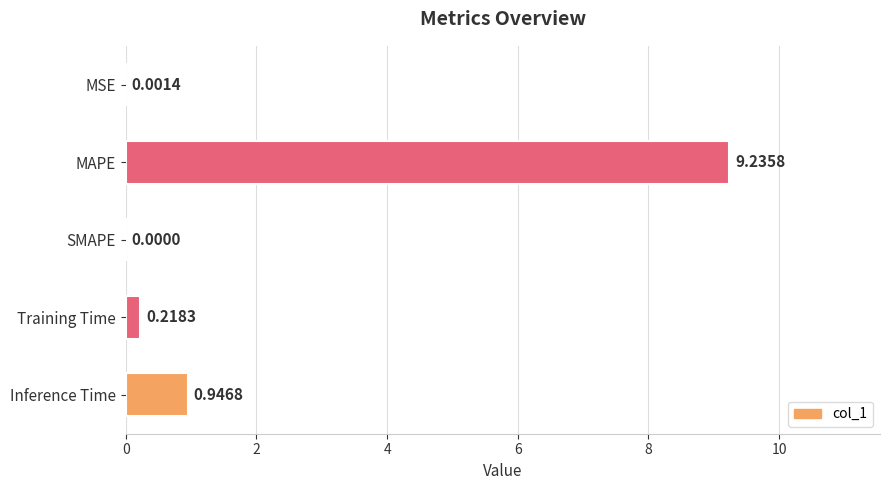

What is the sum of all values?

10.4